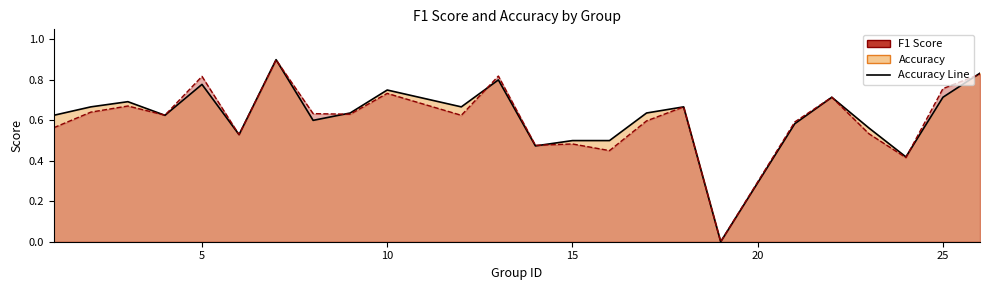

Rank the series at 24 from highest to lowest value.

accuracy, f1